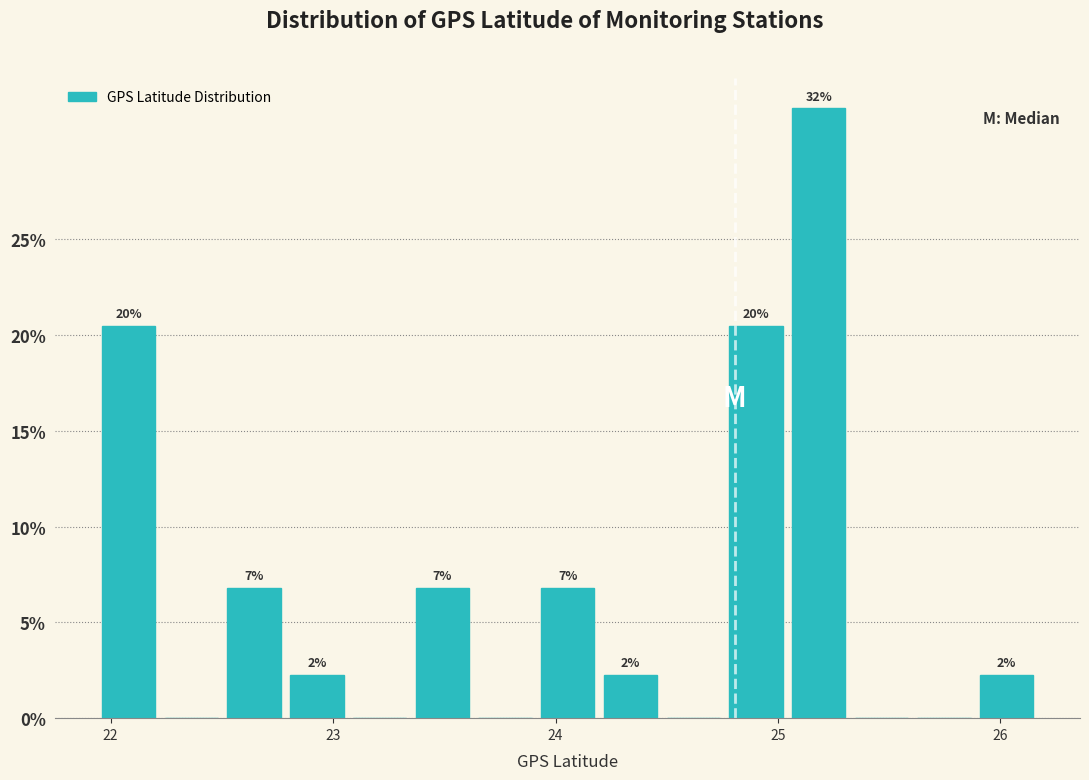

Around what value on the x-axis is the tallest bar? Give the approximate position of its centre, as read against the axis.

25.2